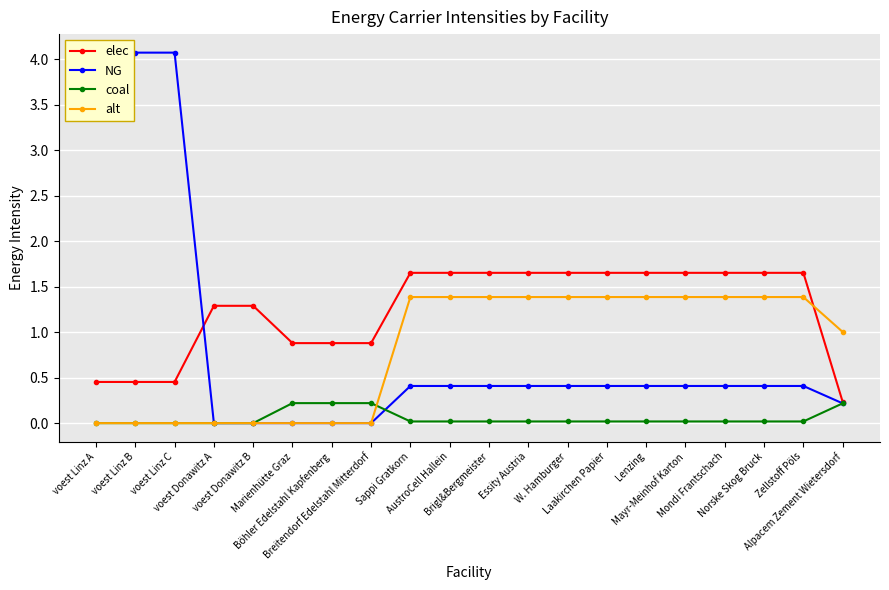

True or false: coal and alt intersect in this chart.

True